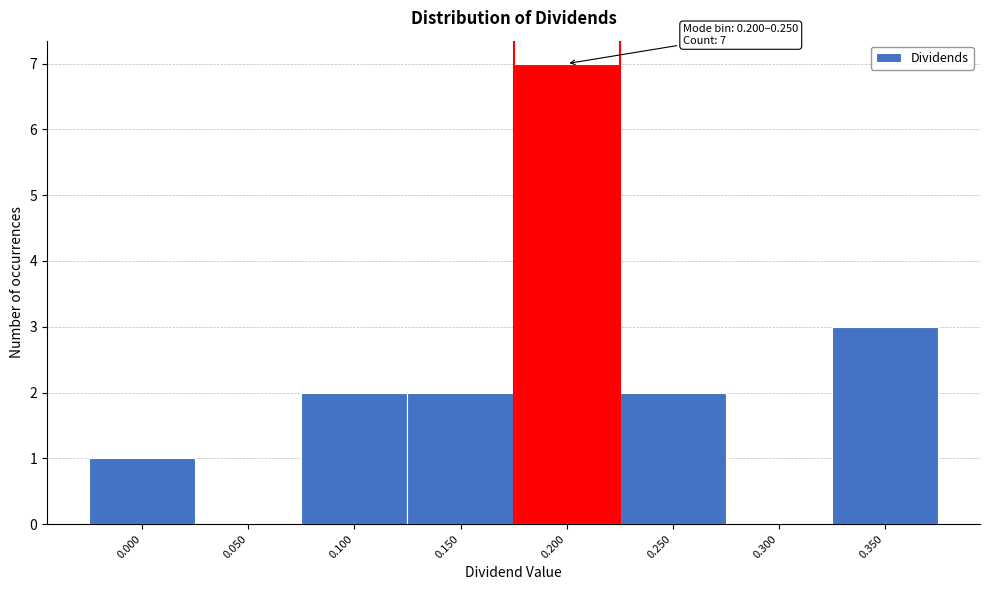

Reading left to right, list all the values displayed in this chart.

0.000=1	0.050=0	0.100=2	0.150=2	0.200=7	0.250=2	0.300=0	0.350=3